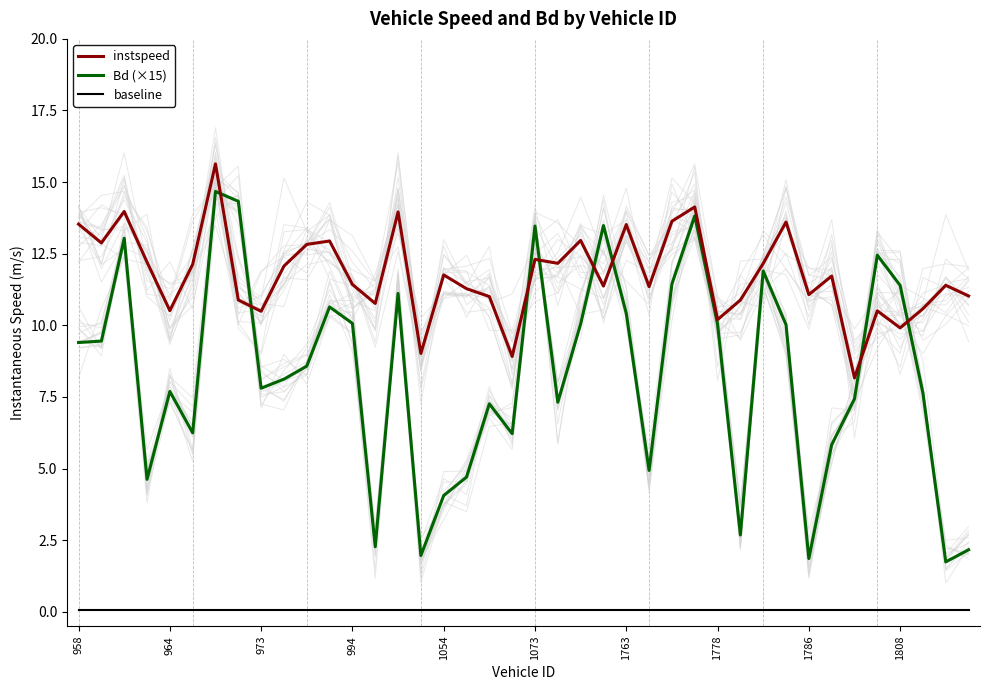

True or false: Bd (×15) and baseline cross at least once.

False